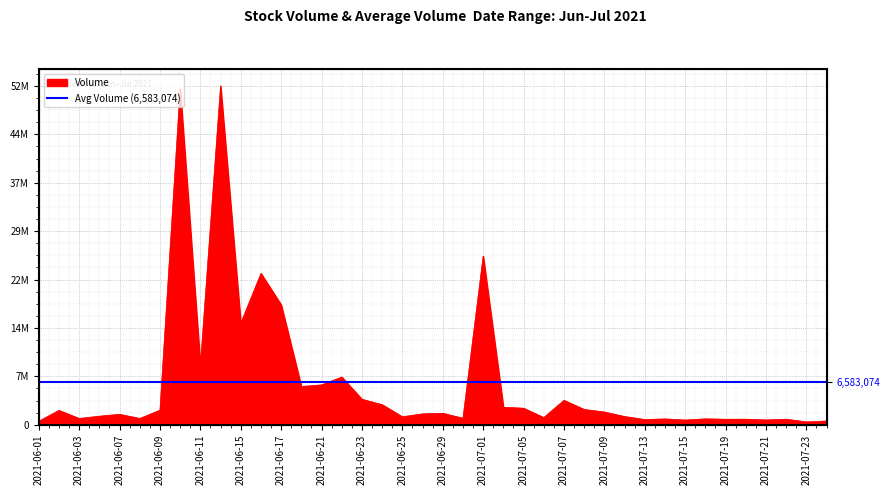

What is the difference between the maximum and minimum values?

52008853